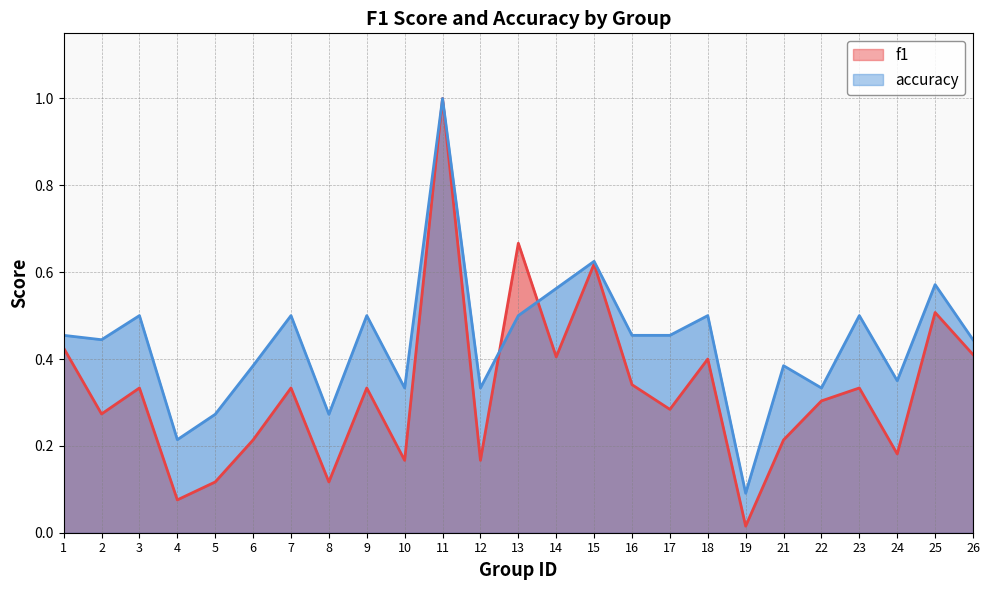

True or false: accuracy has more than 1 points higher than both neighbors.

True